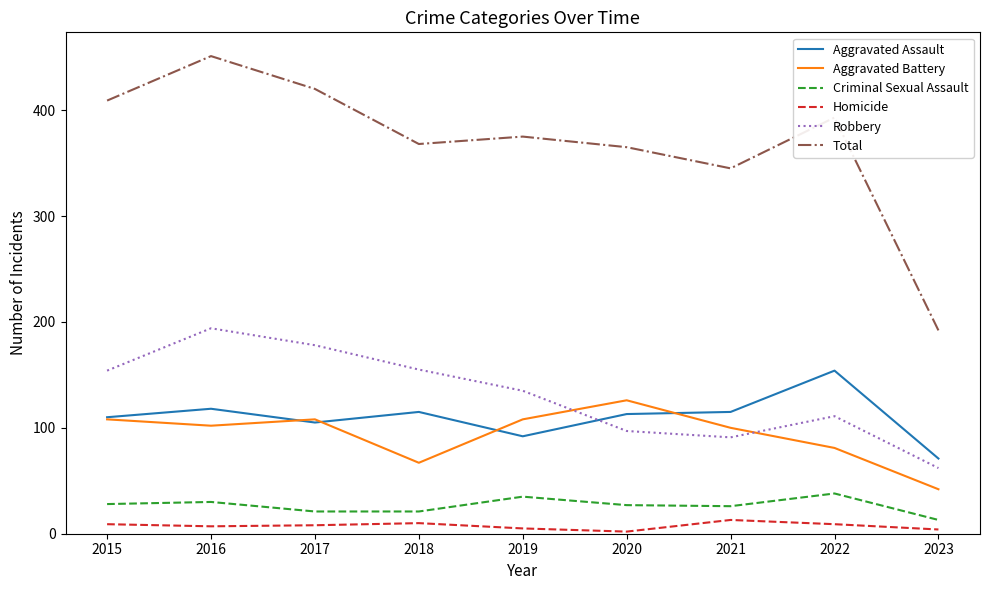

Which series has the largest range (max minus min)?

Total